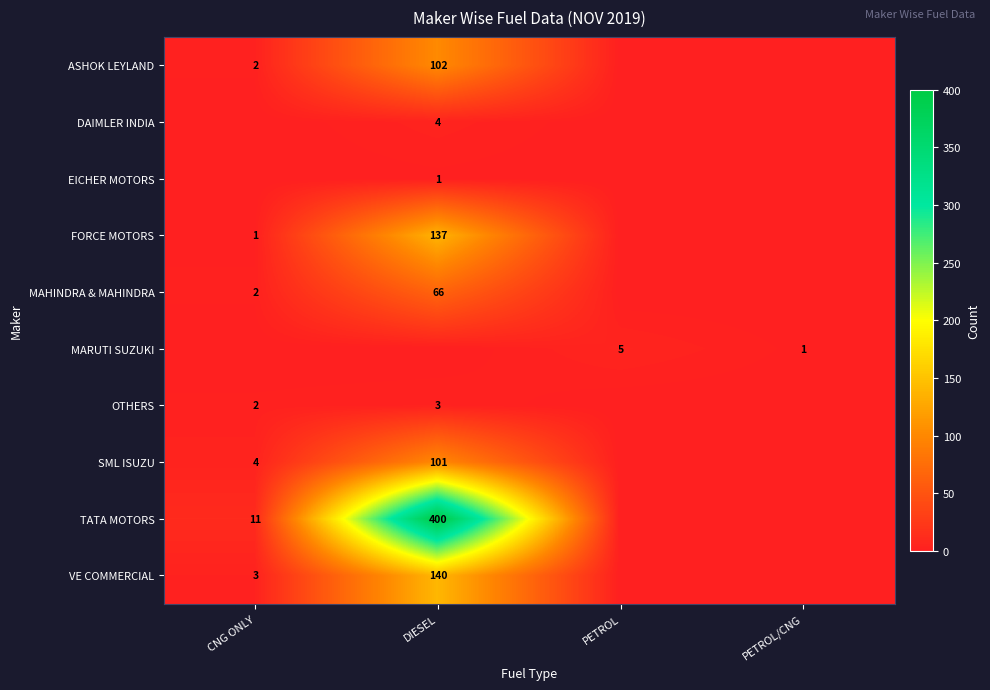

The value of VE COMMERCIAL at DIESEL is 140. True or false?

True